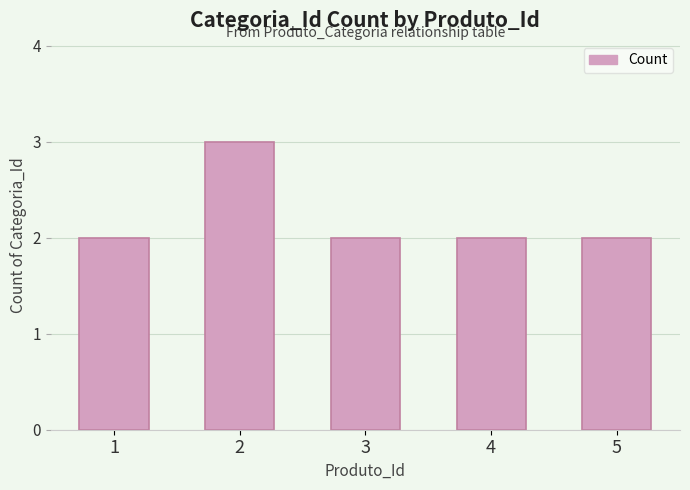

Is it true that the value at 3 is 2?

True